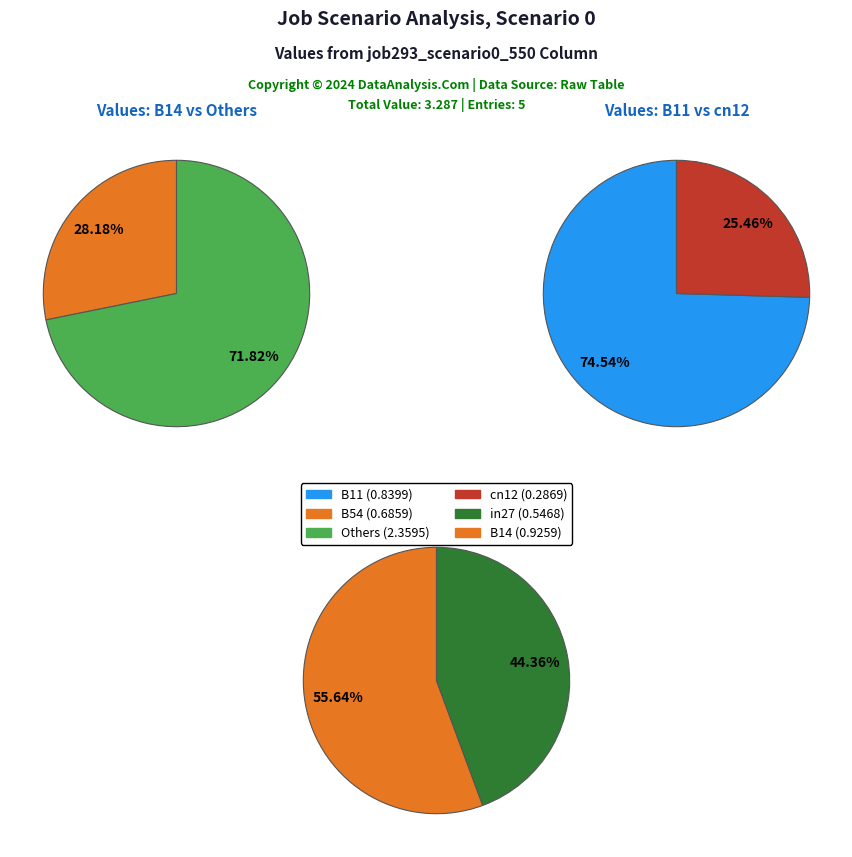

Rank the categories by value from highest to lowest.

B14, B11, B54, in27, cn12